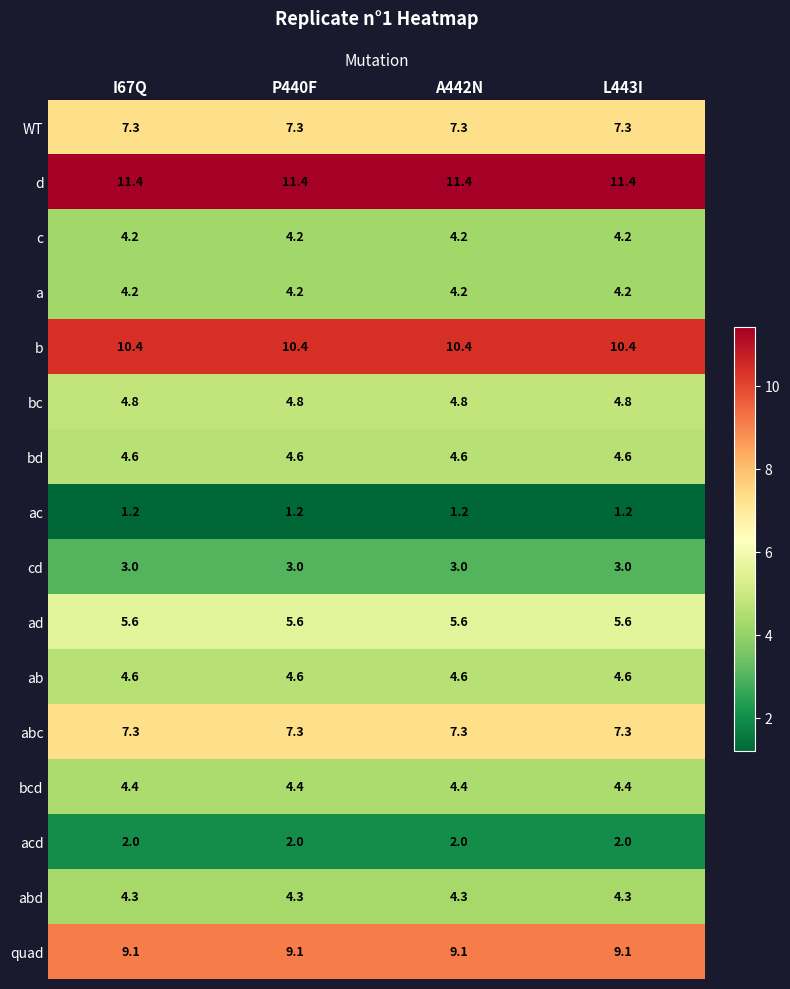

Is it true that c equals 1.1 at A442N?

False